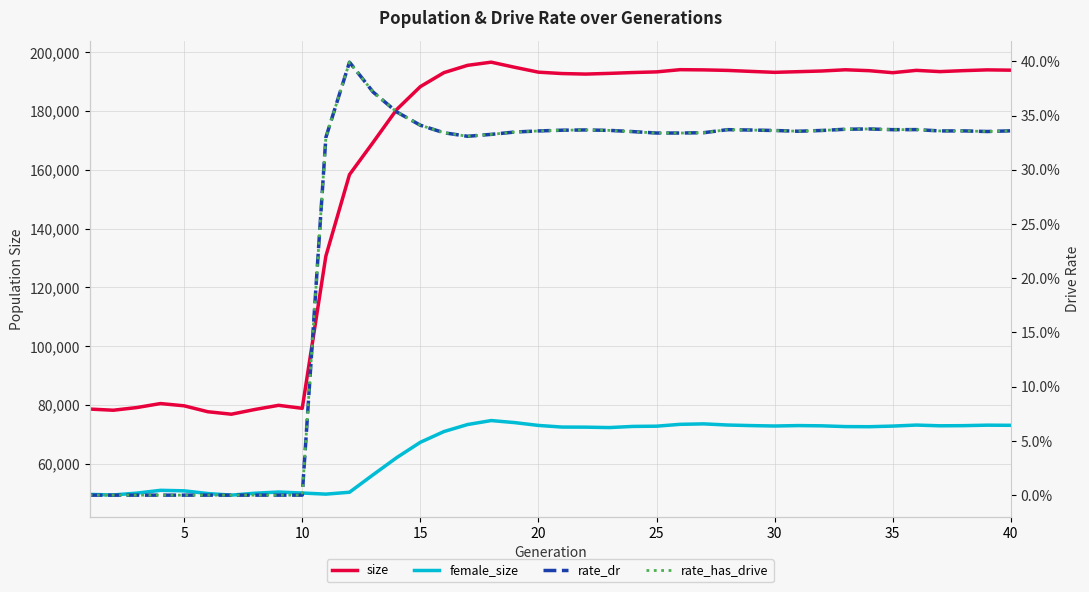

How many data points in size are above 193076?

19